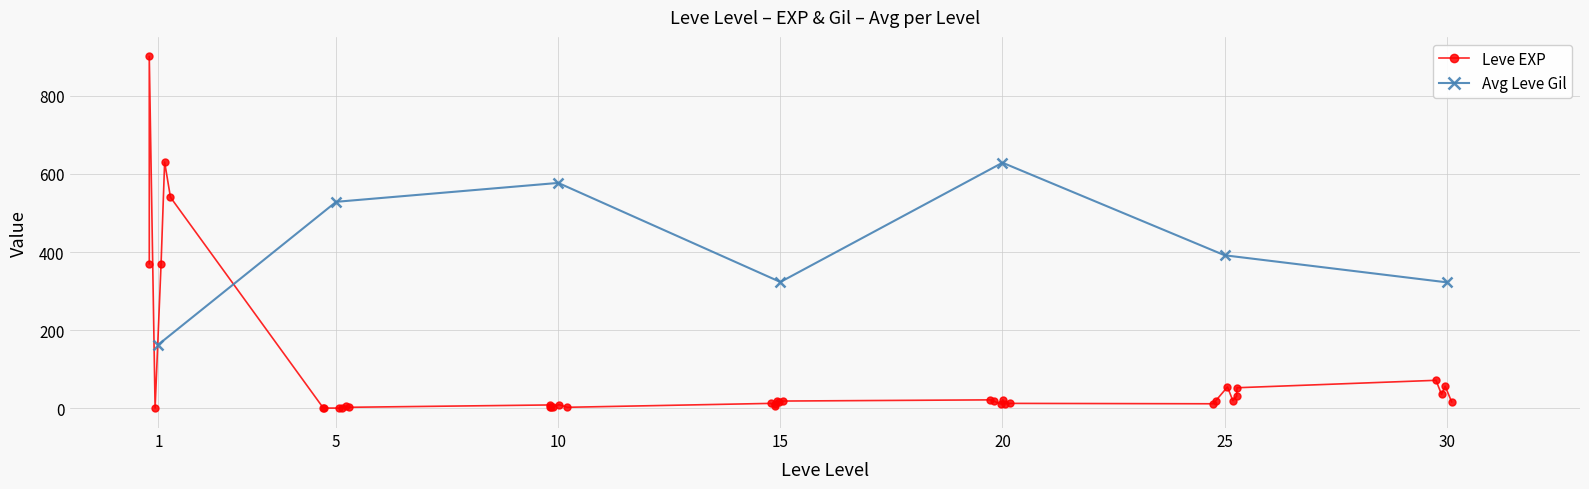

The Leve EXP series shows 4 at 10. True or false?

True